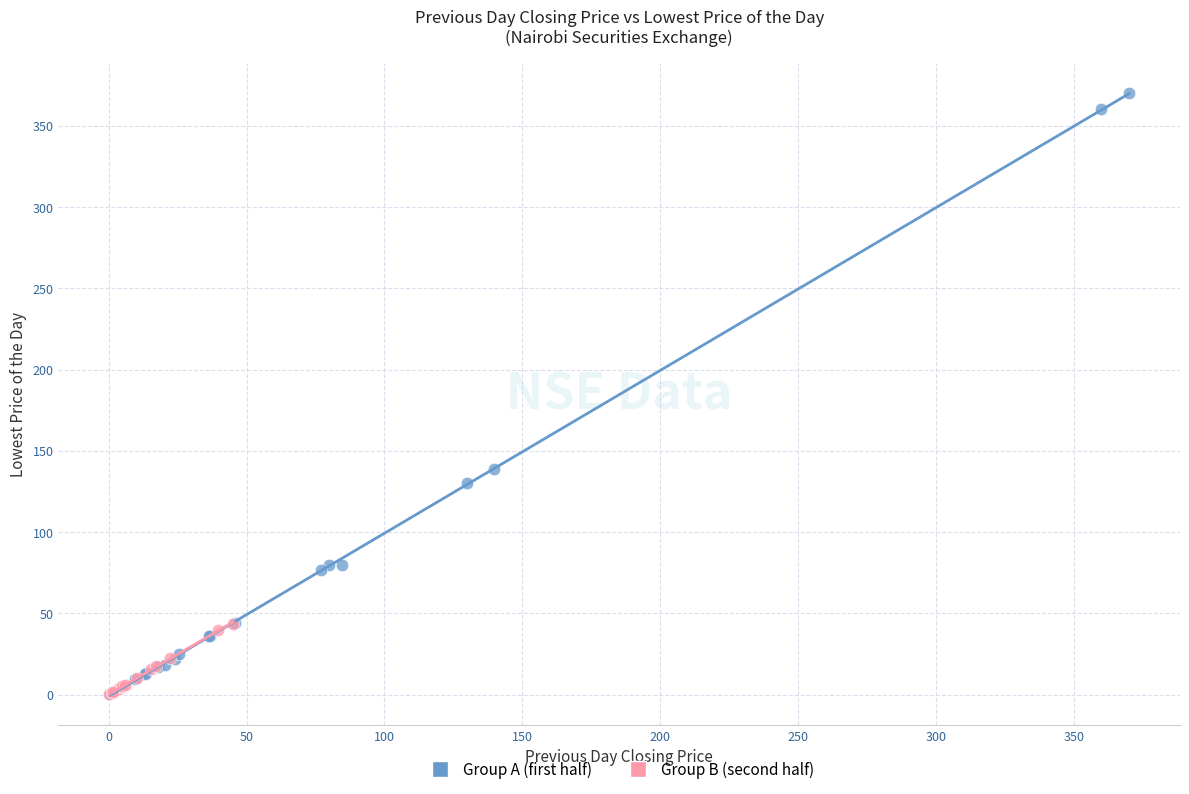

Which series contains the highest Y value?

Group A (first half)